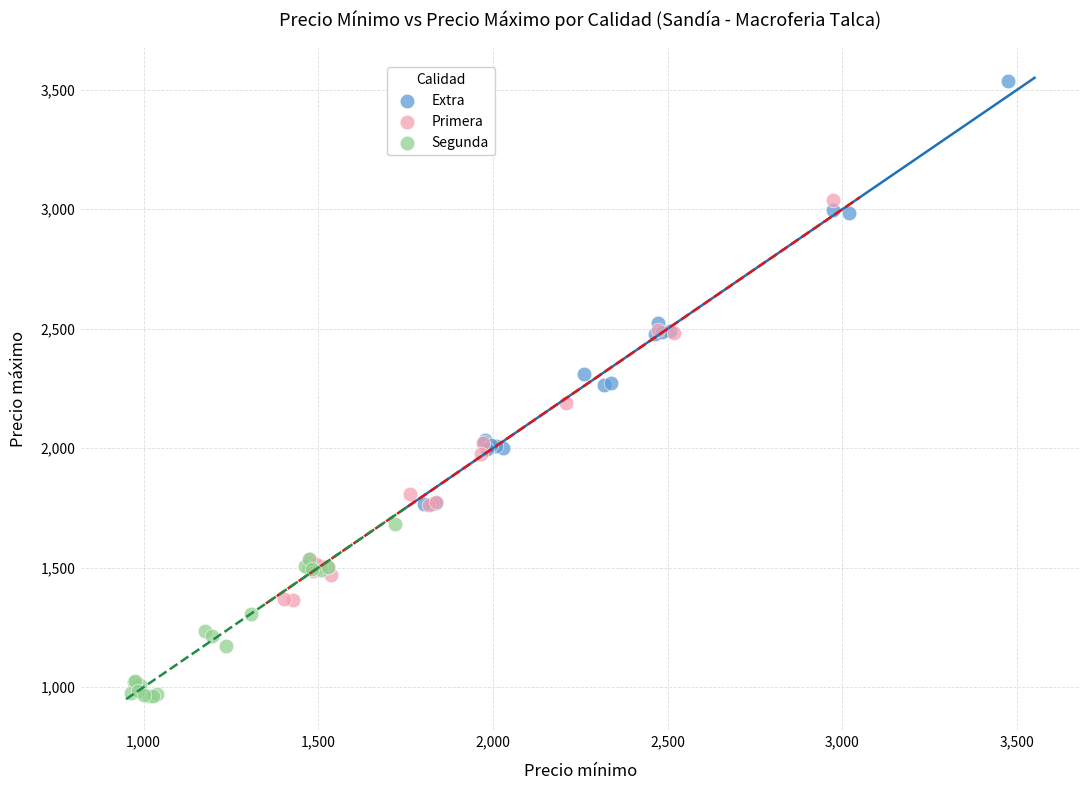

Which series has the widest spread of Y values?

Extra